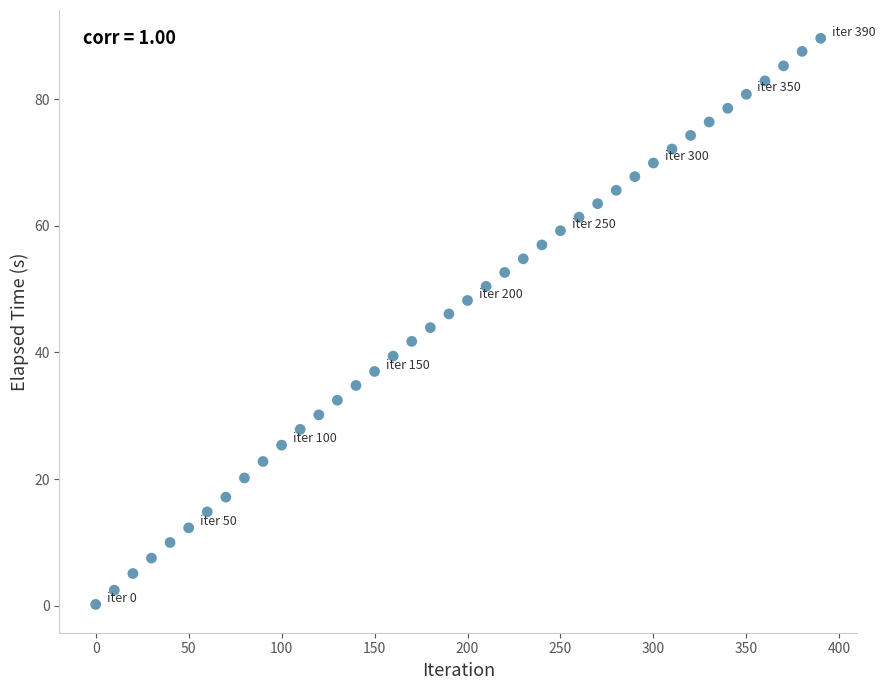

What is the range of X values (max minus min)?

390.0